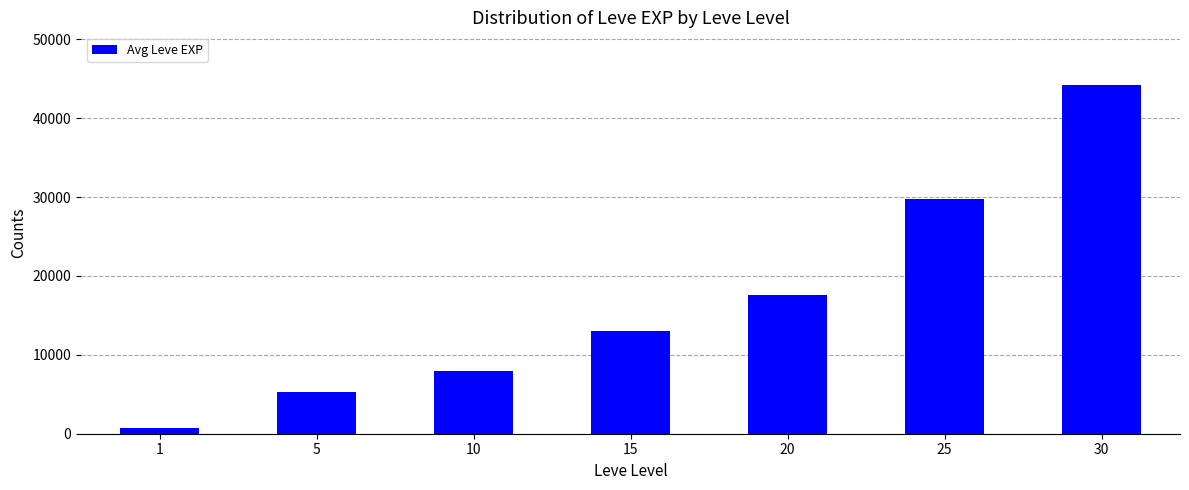

What is the change in value from 10 to 25?

+21765